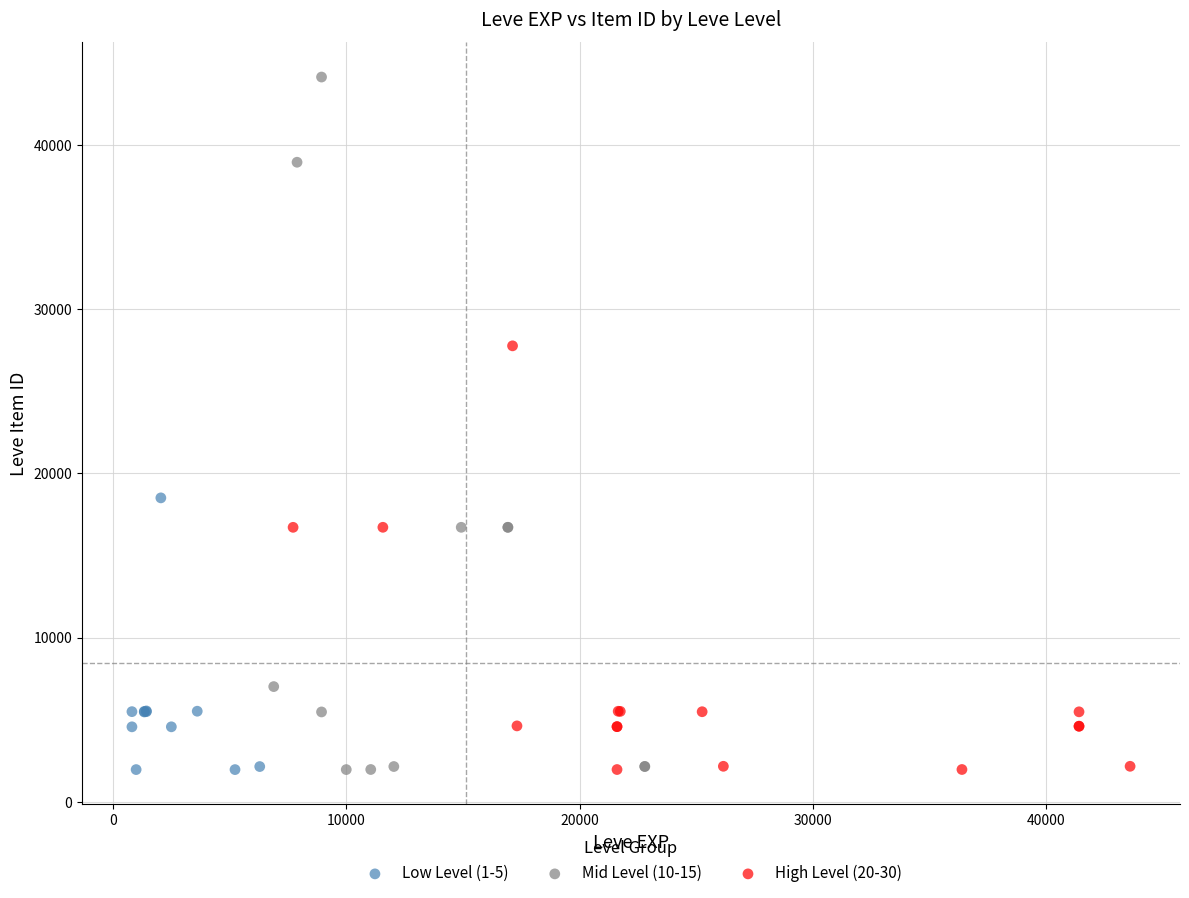

Which series has the largest Y range (max minus min)?

Mid Level (10-15)